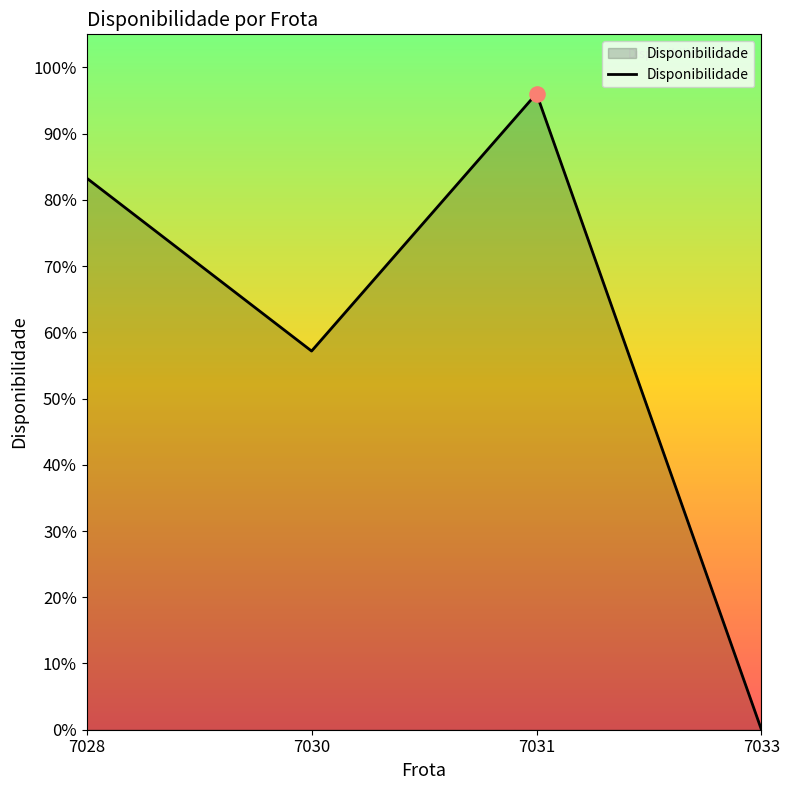

Which has a higher value, 7028 or 7030?

7028